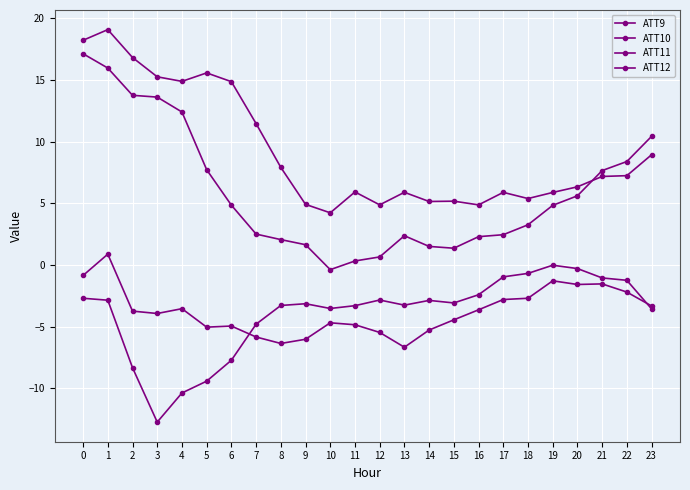

Does the chart have visible grid lines?

Yes